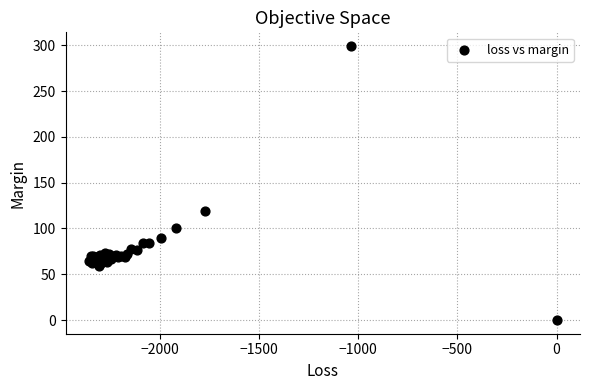

What Y value in the scatter plot is closest to 149?

118.9